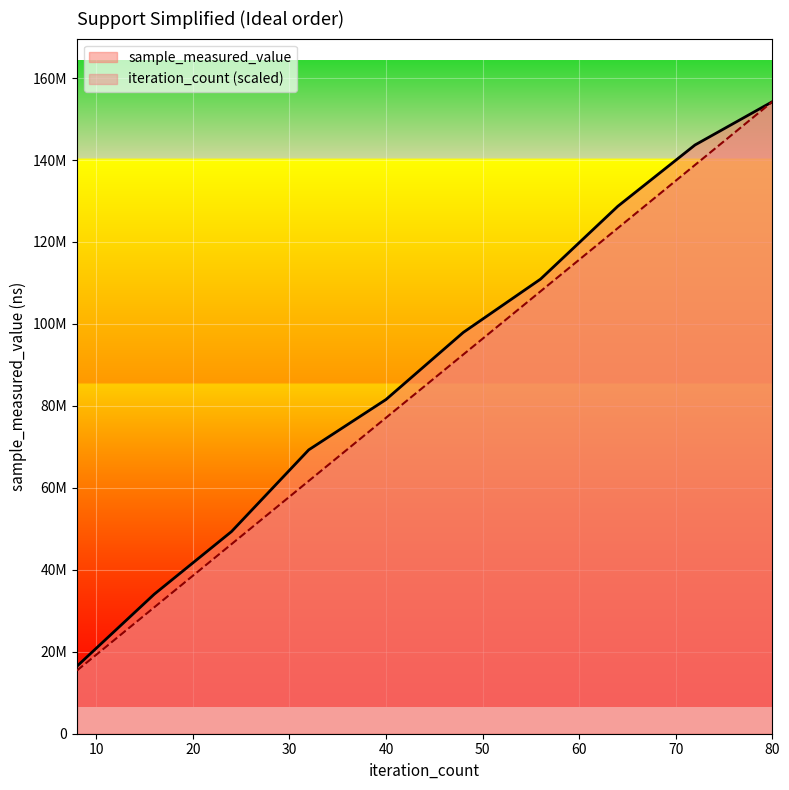

Is it true that iteration_count equals 92529640.2 at 48?

True